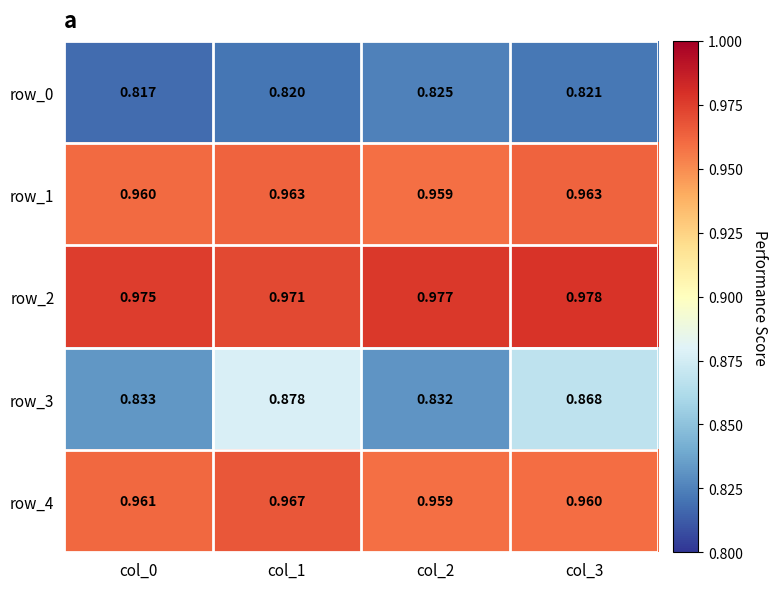

Is the value of row_0 at col_1 greater than the value of row_2 at col_2?

No